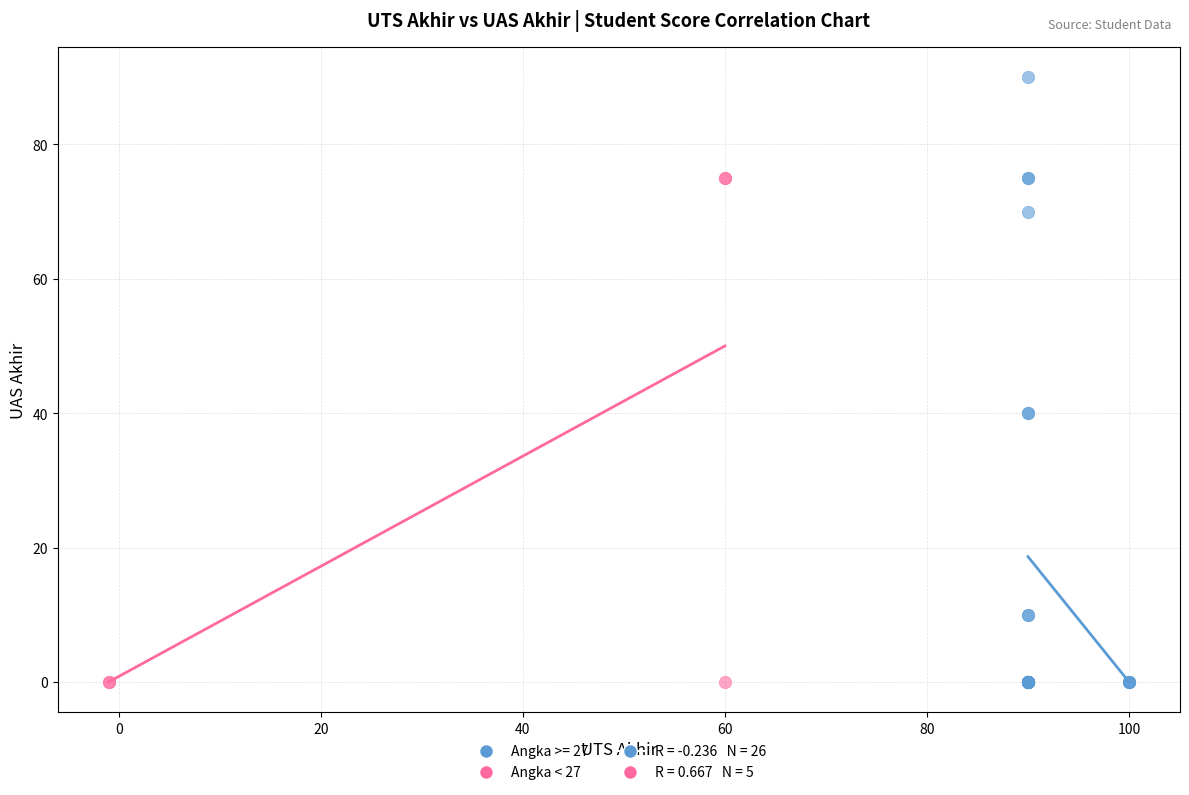

Which series has the widest spread of Y values?

Angka >= 27